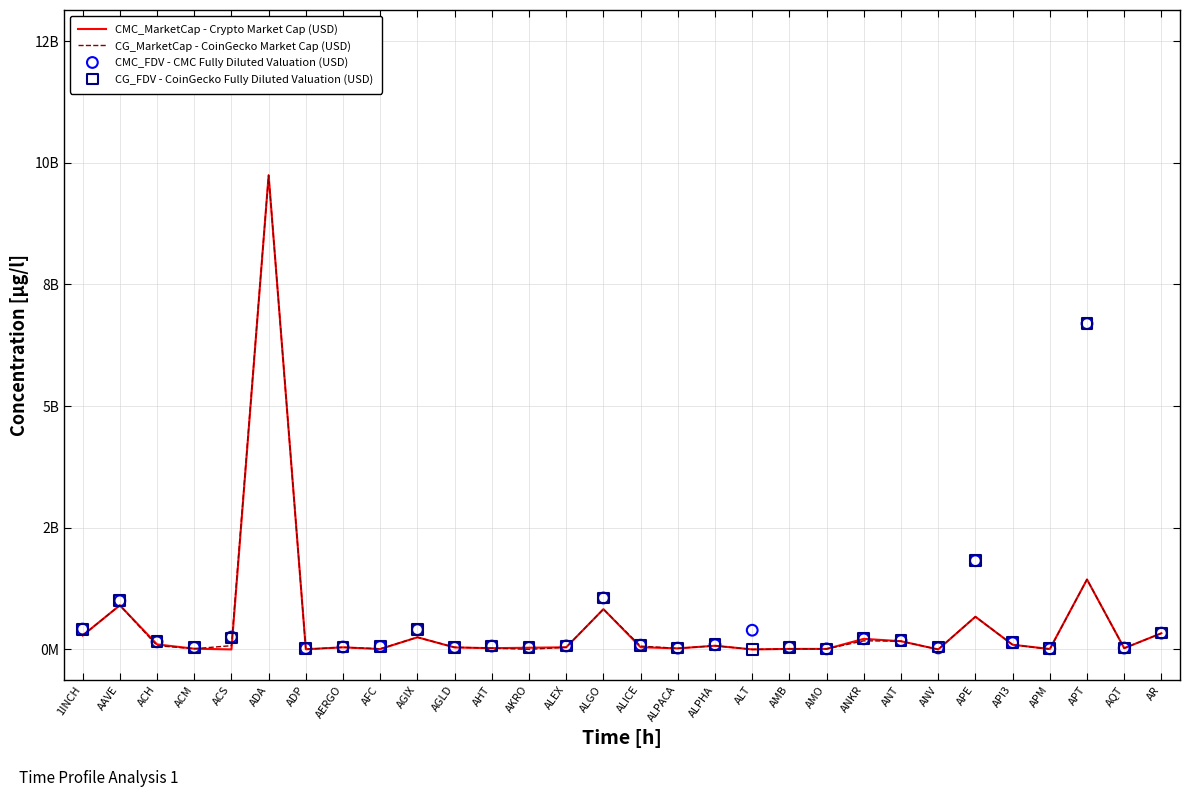

What is the total value across all series at ALPACA?

97381451